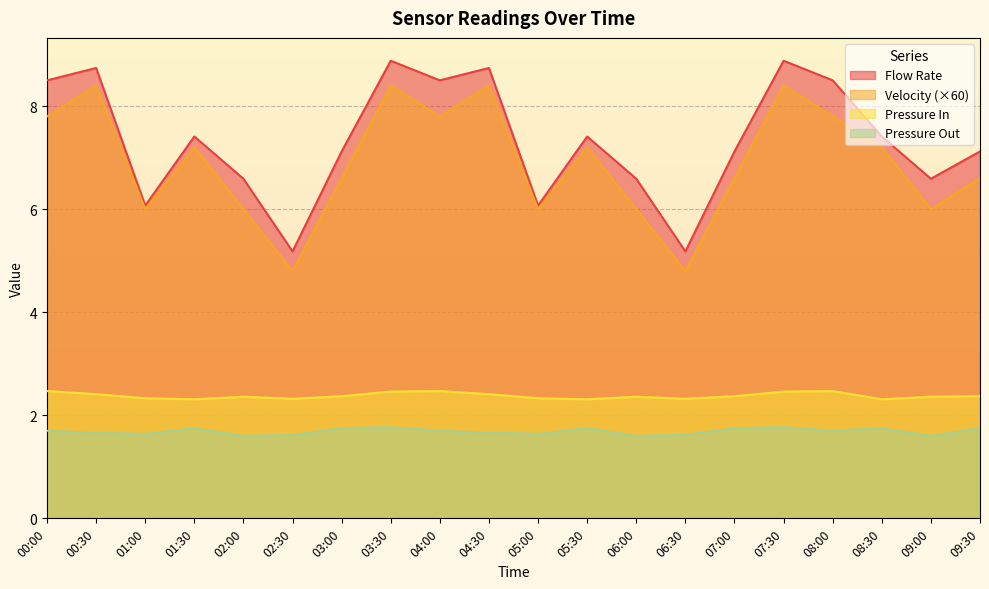

At which category does the chart reach its minimum across all series?

02:00